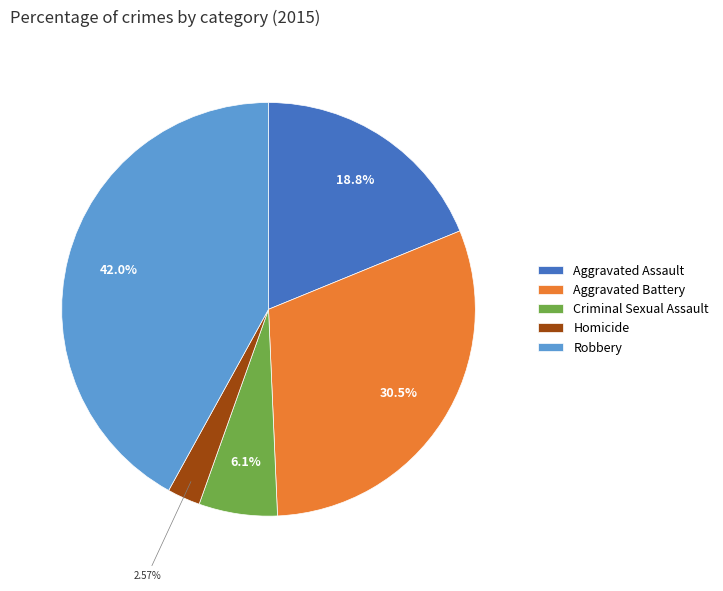

Rank the categories by value from lowest to highest.

Homicide, Criminal Sexual Assault, Aggravated Assault, Aggravated Battery, Robbery